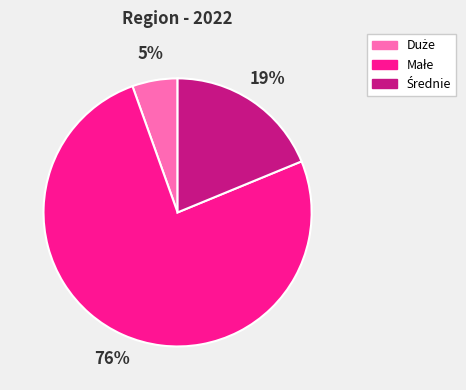

Does any single category account for the majority?

Yes